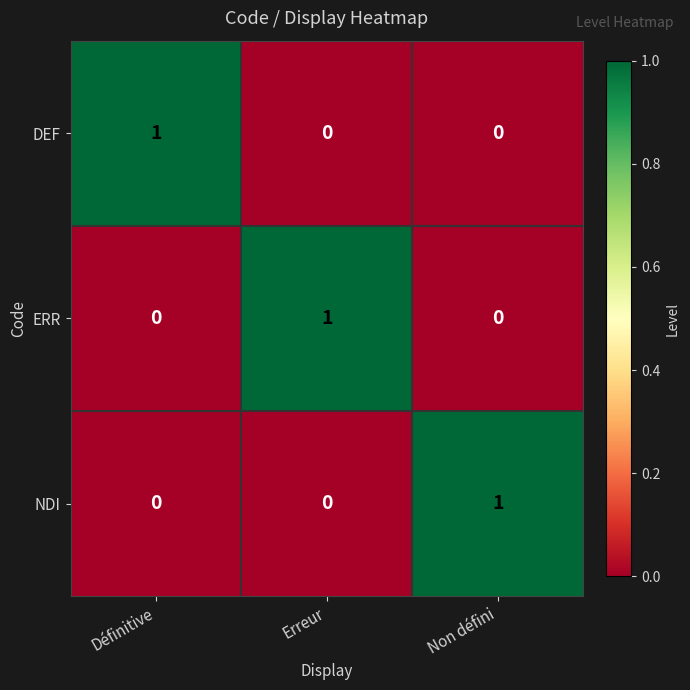

Count the ERR values in the range 0 to 1.

3